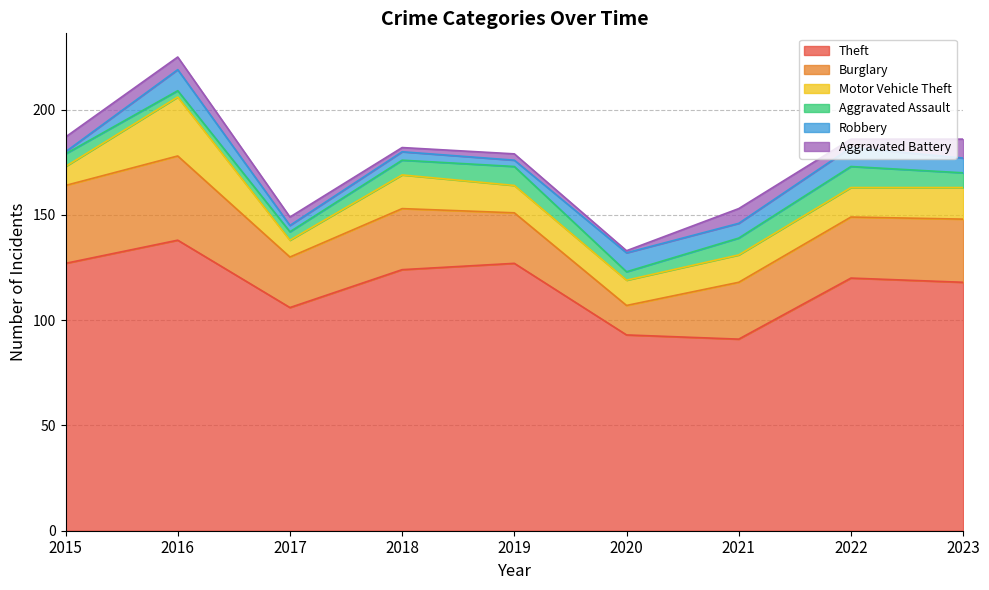

Where does the Theft series first go above 120?

2015